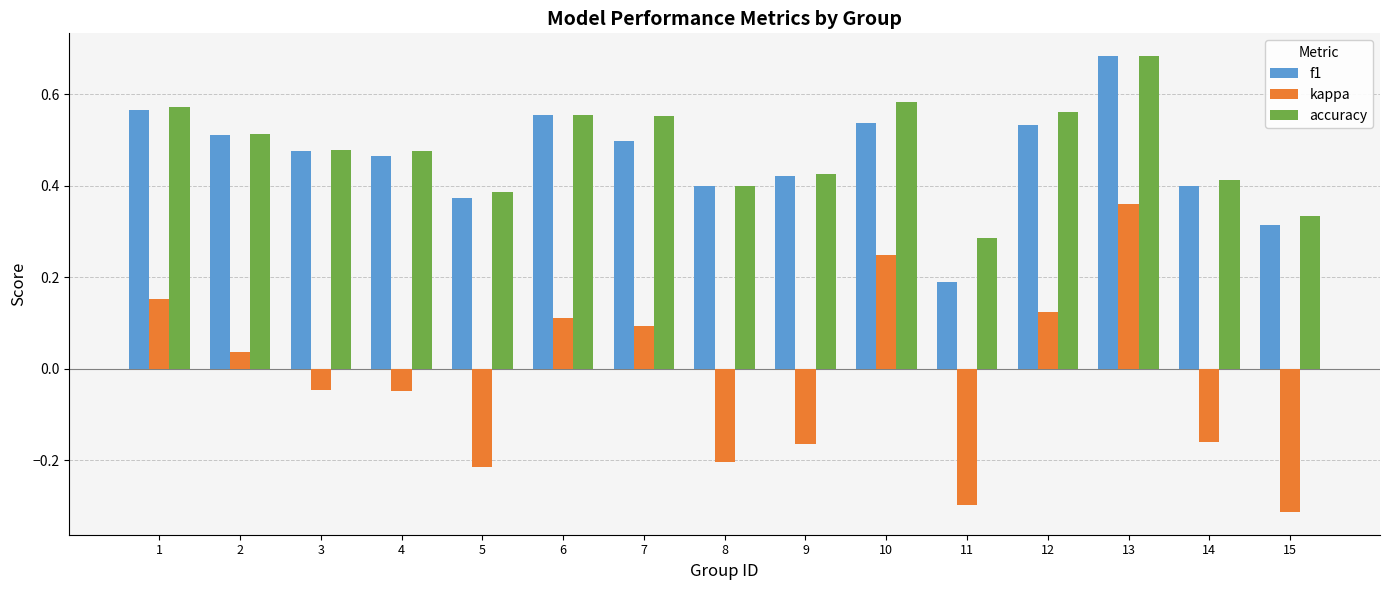

What is the sum of the accuracy values at 2 and 7?

1.1